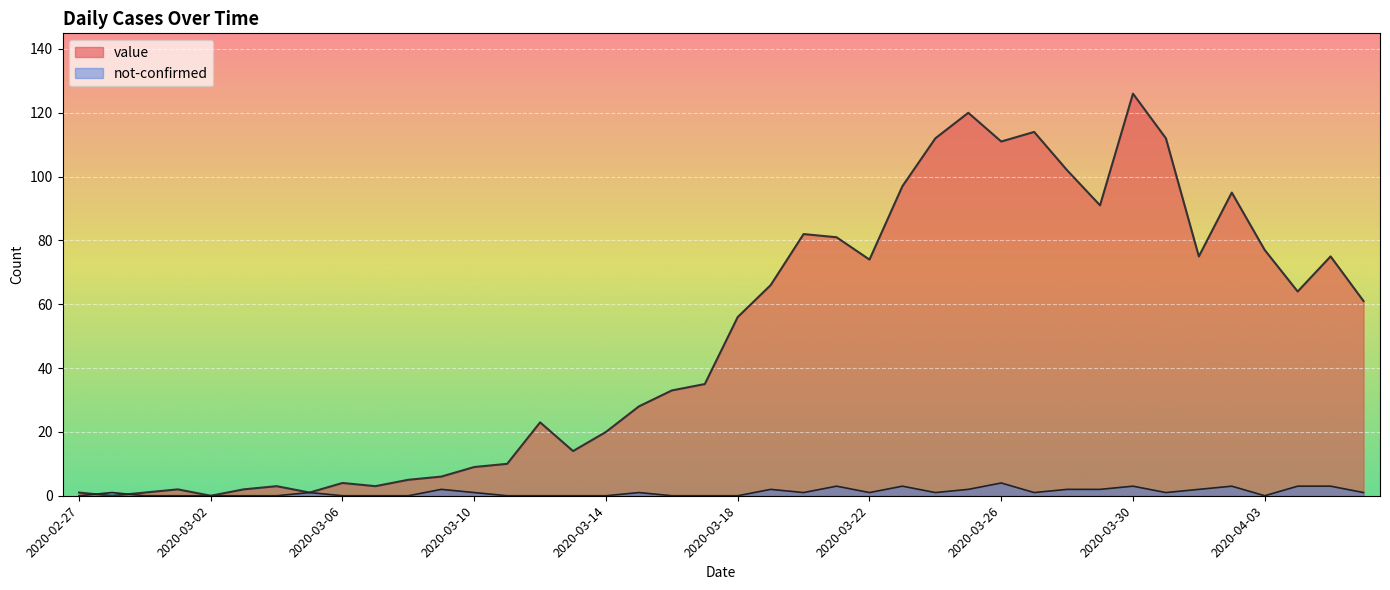

What is the value of the value point at the 6th from the left?

2